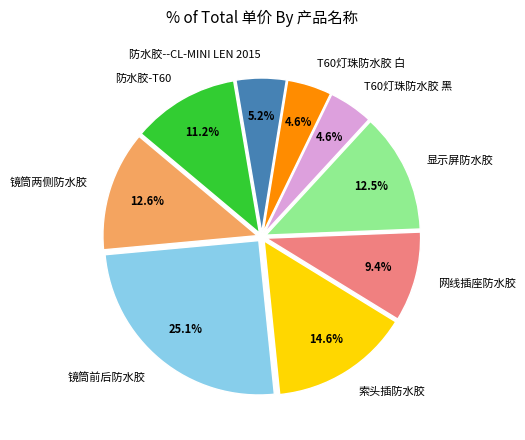

To the nearest percent, what is the combined percentage of 防水胶-T60 and 防水胶--CL-MINI LEN 2015?

16%